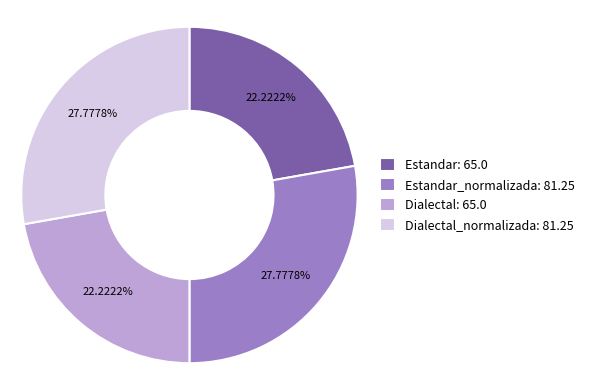

Does Dialectal_normalizada: 81.25 account for over 50% of the chart?

No